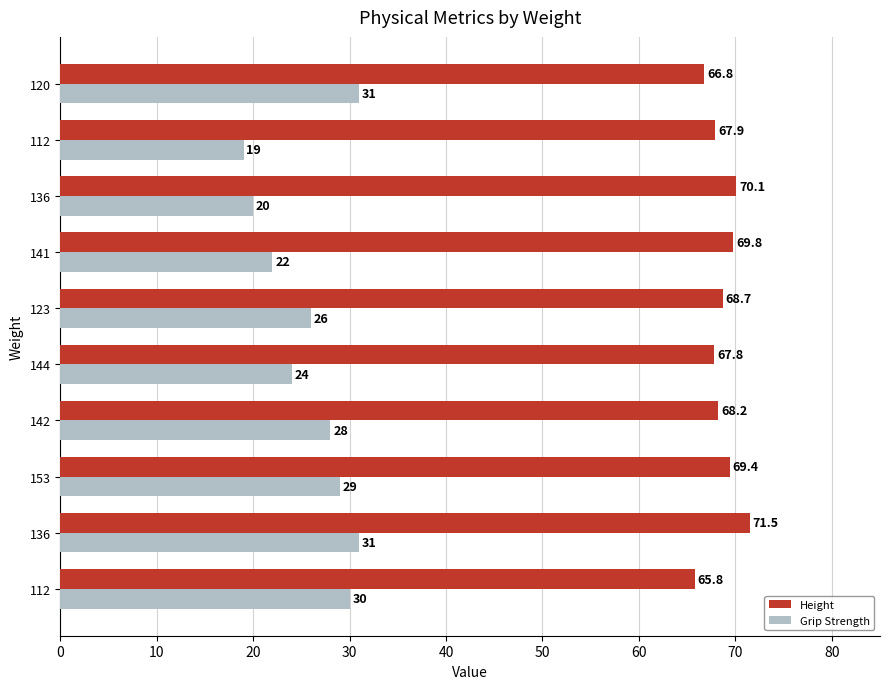

How many data points in Height are above 68?

6